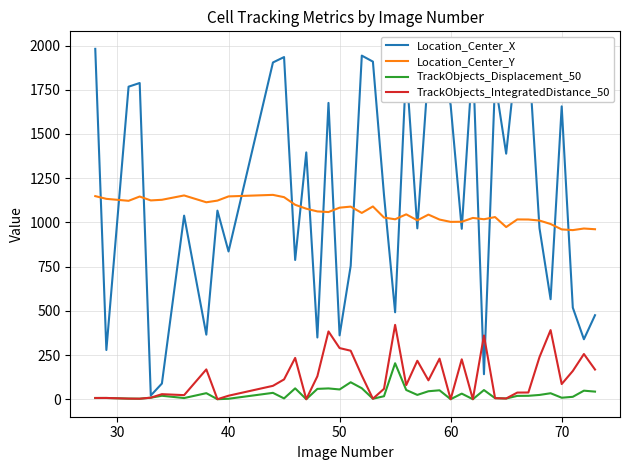

Which series has the largest total across all categories?

Location_Center_X